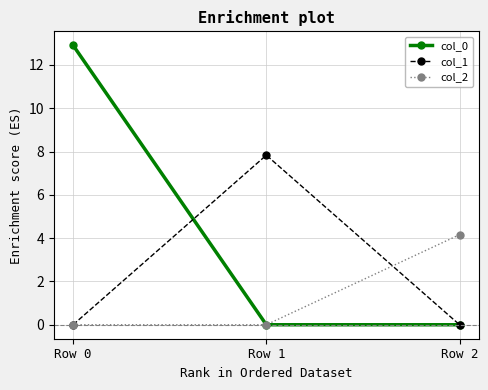

What is the difference between the col_1 values at Row 1 and Row 0?

7.8